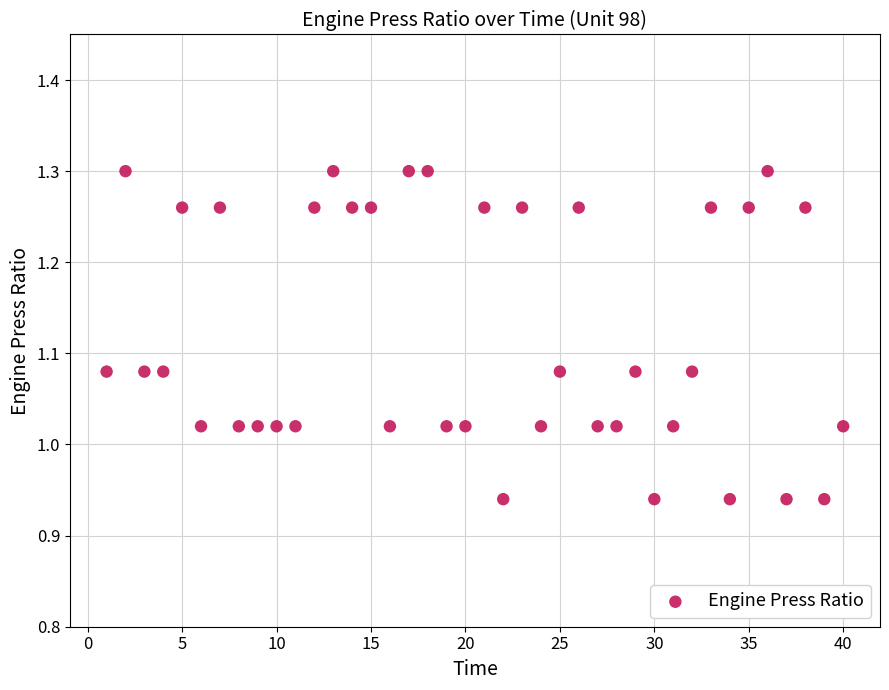

What is the range of Y values (max minus min)?

0.4